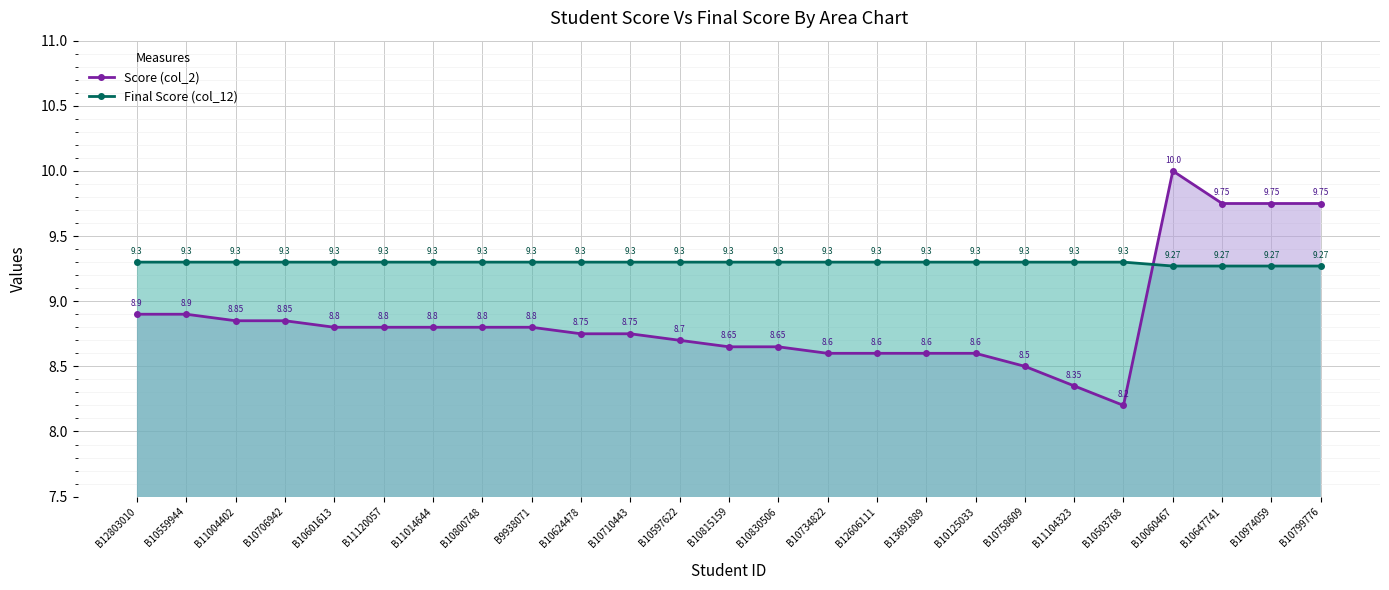

Rank the series by their maximum value, from highest to lowest.

Score (col_2), Final Score (col_12)